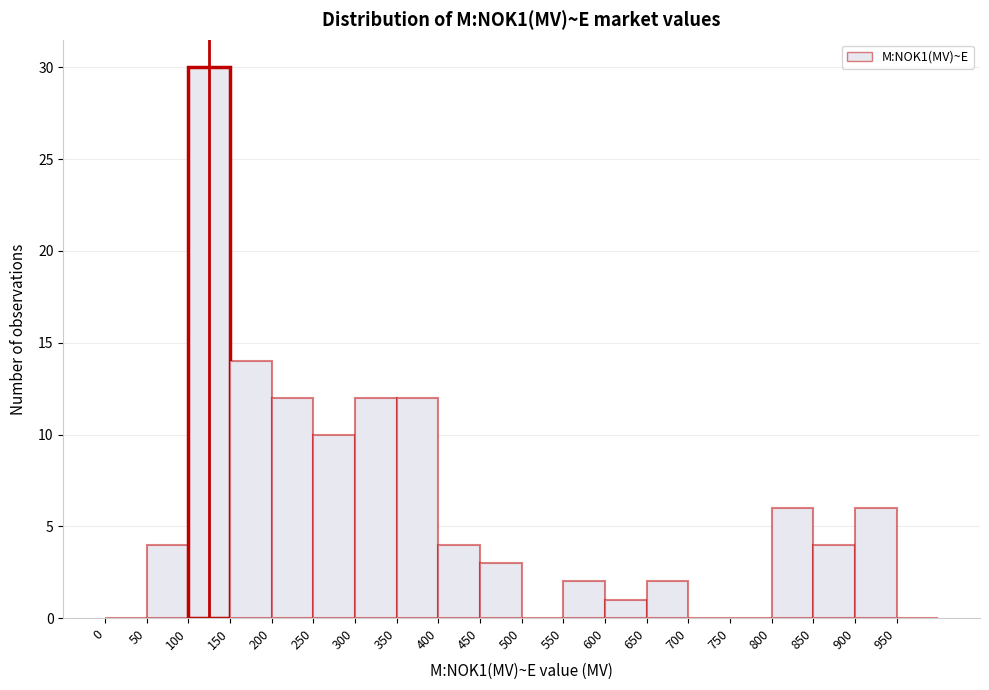

How tall is the bar that spans 550 to 600 on the x-axis? The values are not printed on the chart, so give them approximately, as read against the axis.

2